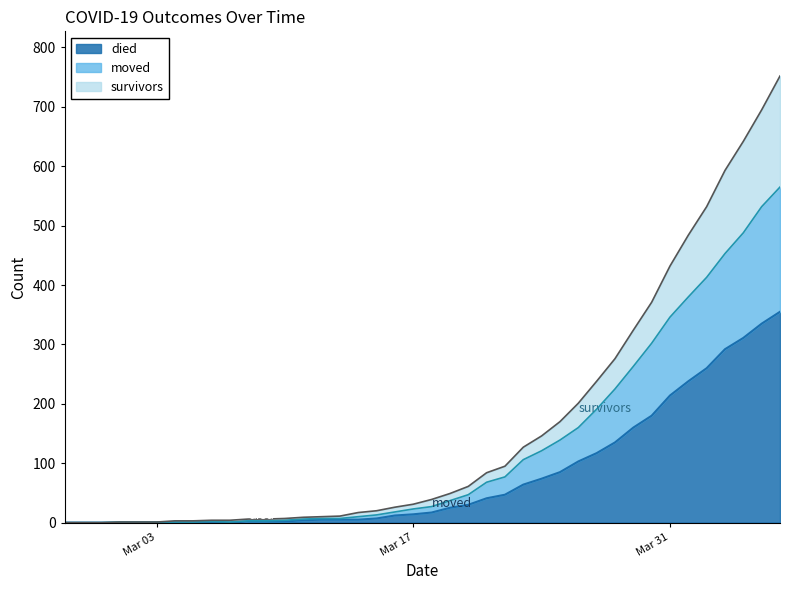

What is the difference between the maximum and second lowest values in the died series?

355